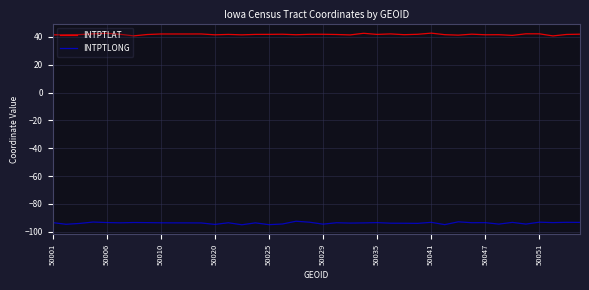

What is the smallest value displayed?

-95.0